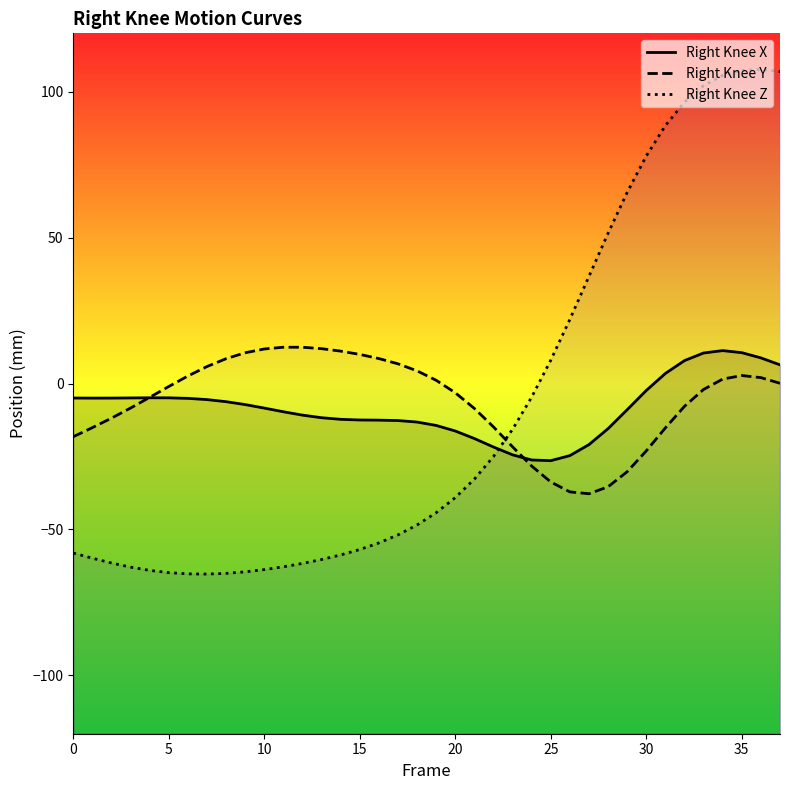

Does the chart display data point markers on the line(s)?

No